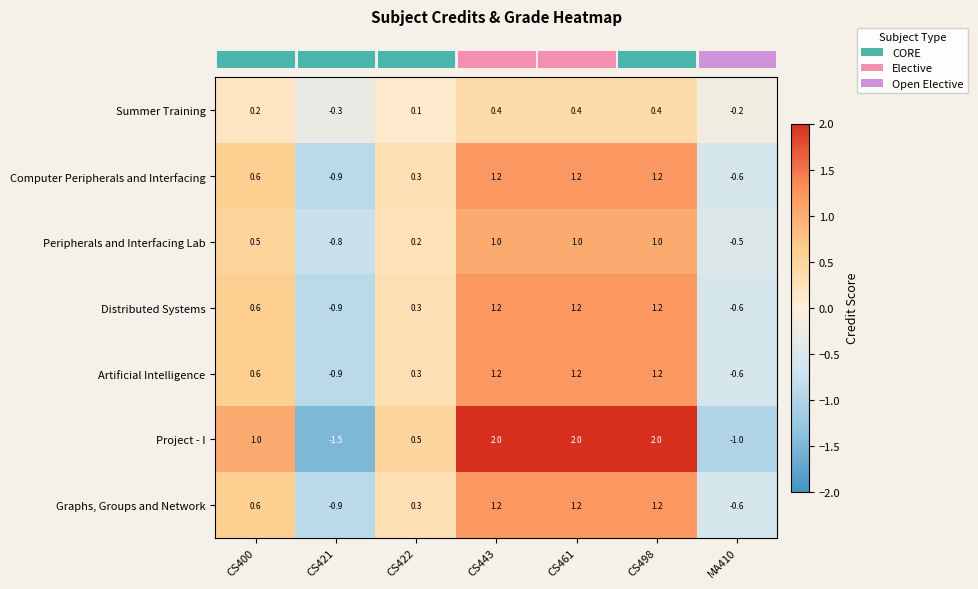

Is it true that Graphs, Groups and Network equals 0.3 at CS400?

False